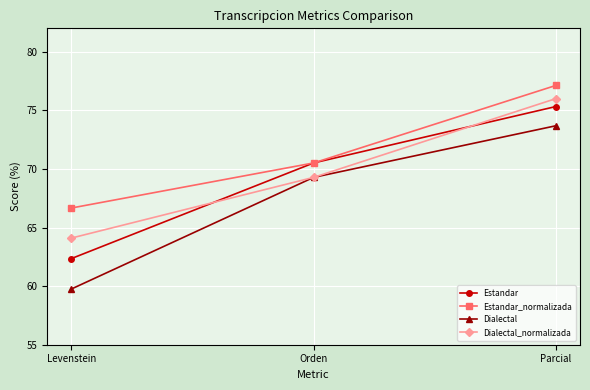

What value does the Estandar series have at Orden?

70.5